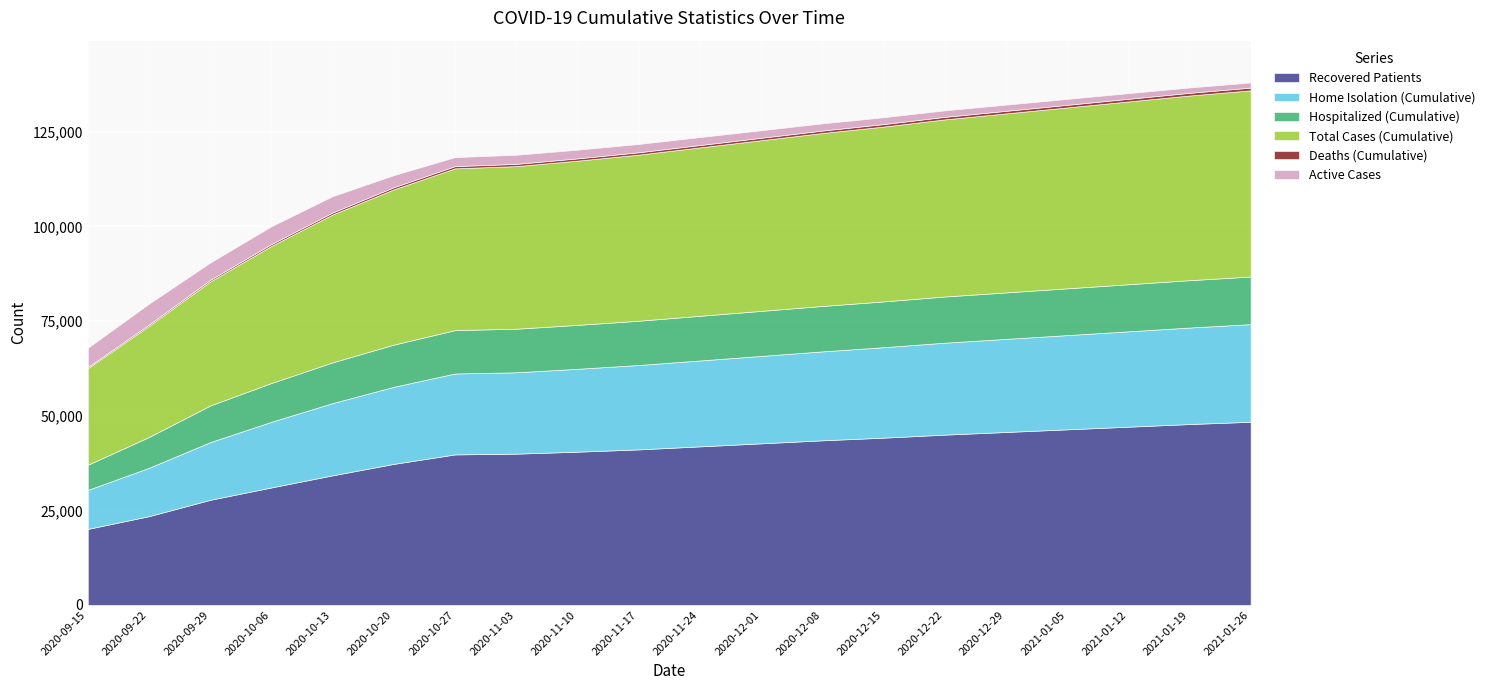

True or false: Recovered Patients has more than 1 points higher than both neighbors.

False